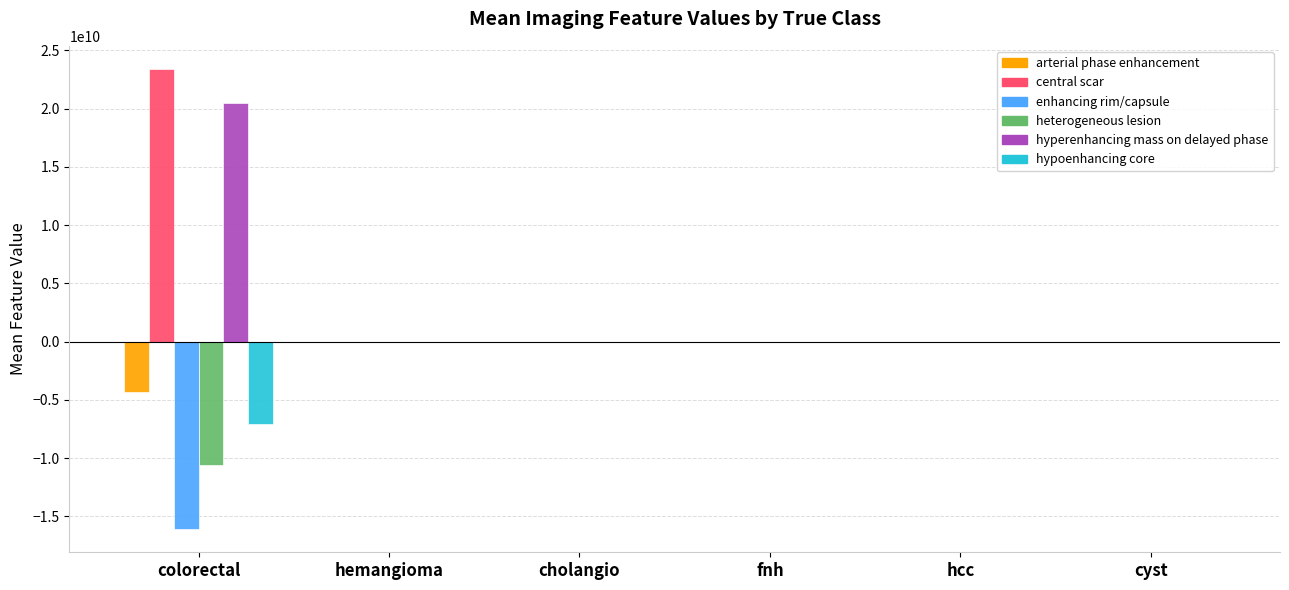

True or false: arterial phase enhancement has a value of -1211047230.0 at colorectal.

False